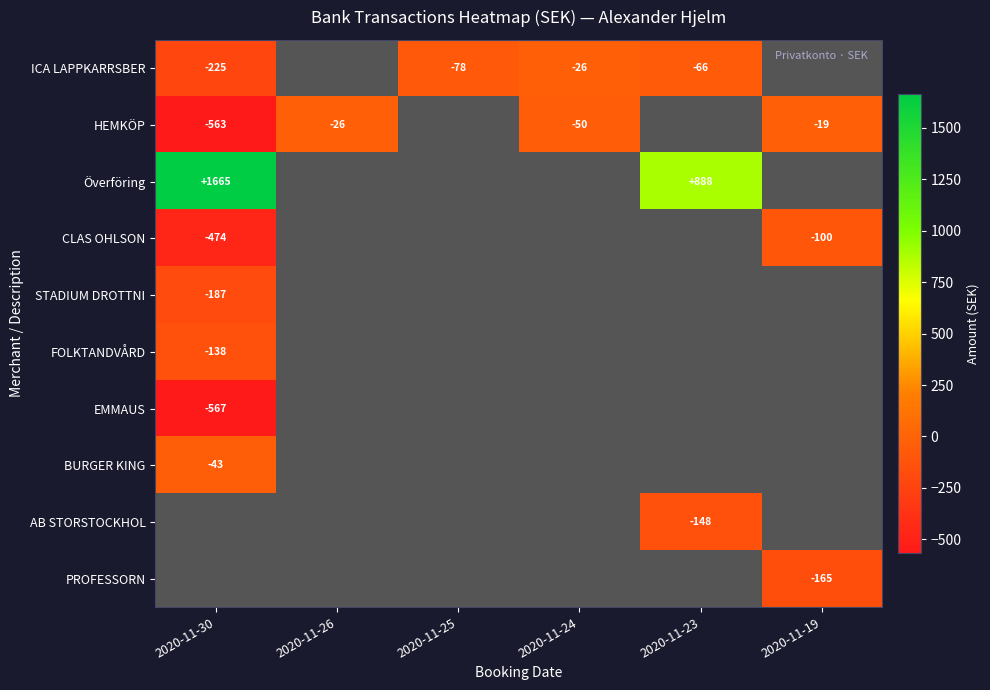

At how many categories does at least one series exceed 1397?

1